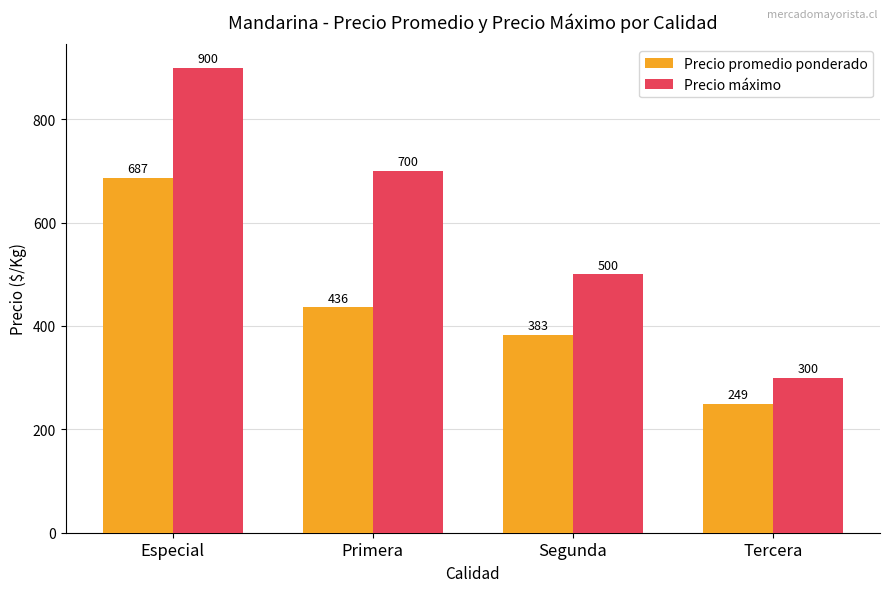

Reading left to right, list all the values displayed in this chart.

Precio promedio ponderado: 687	436	383	249
Precio máximo: 900	700	500	300